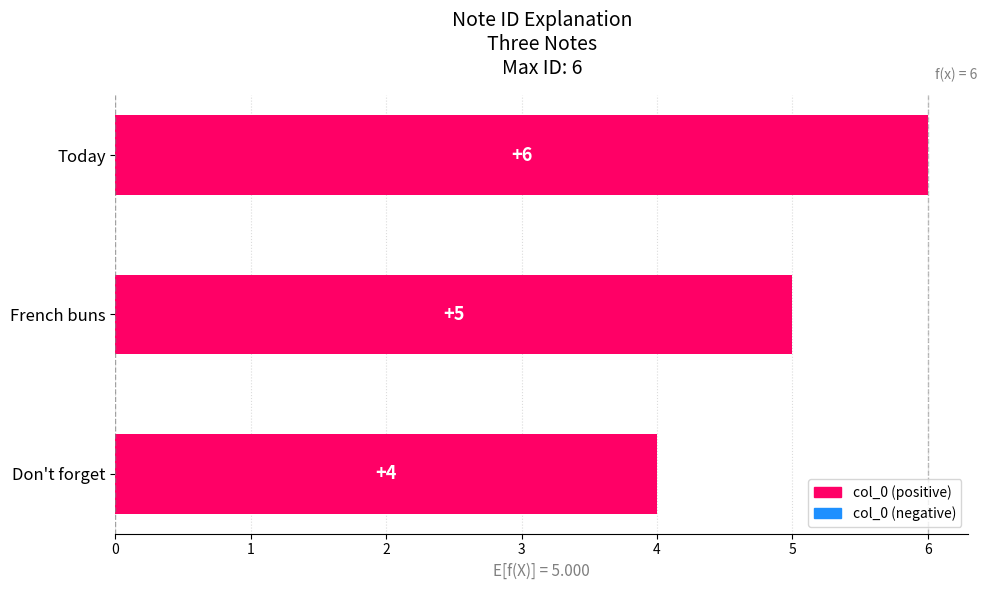

What is the ratio of the value at Don't forget to the value at French buns?

0.8